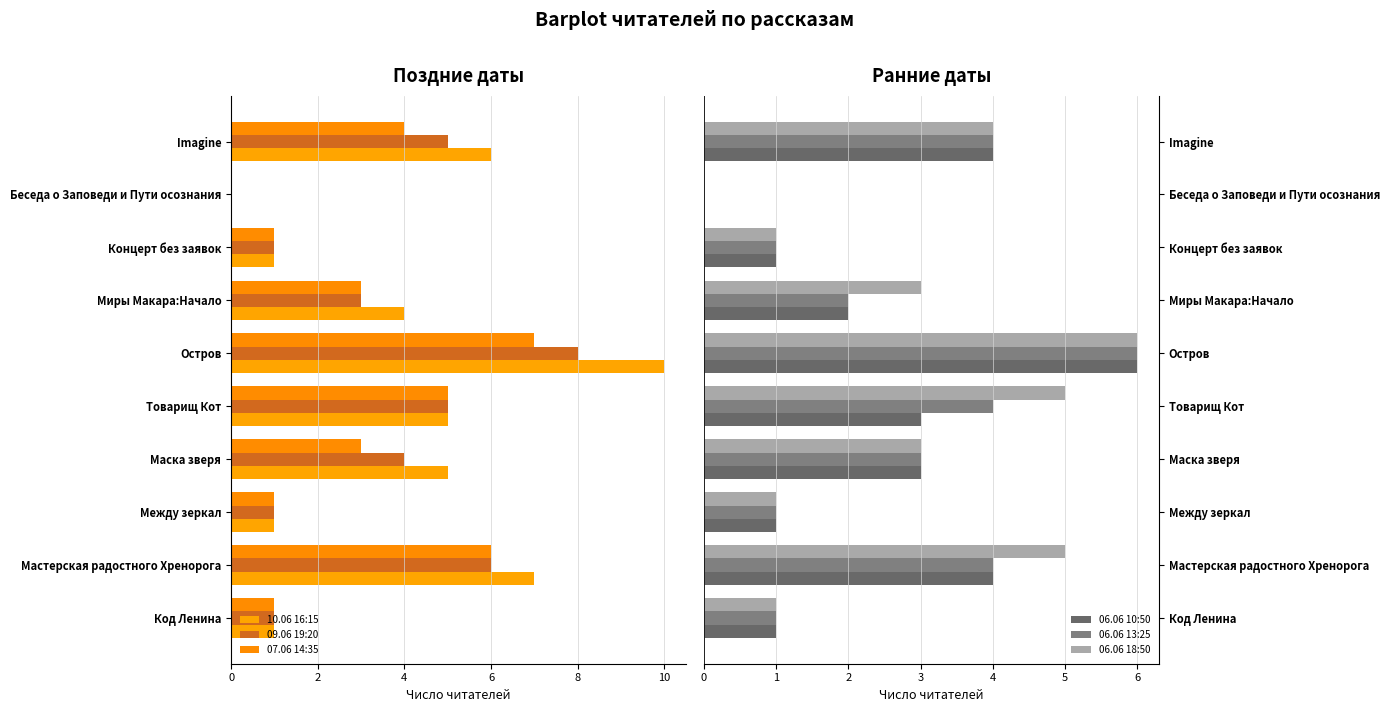

At how many categories does at least one series exceed 0?

9